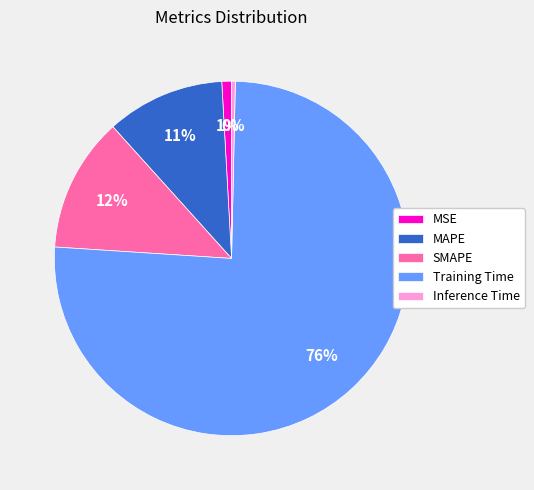

What is the largest slice in the pie chart?

Training Time